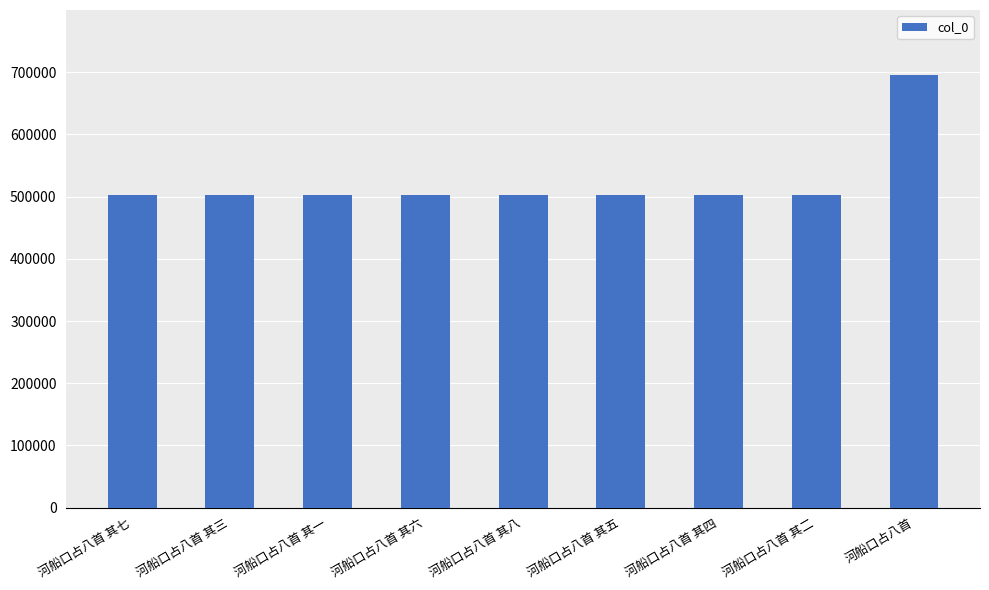

What is the change in value from 河船口占八首 其三 to 河船口占八首?

+193733